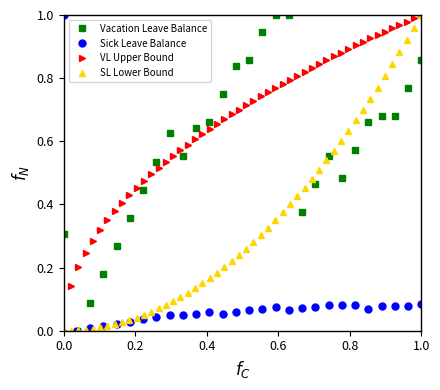

The Sick Leave Balance series shows 1.0 at 0.0. True or false?

True